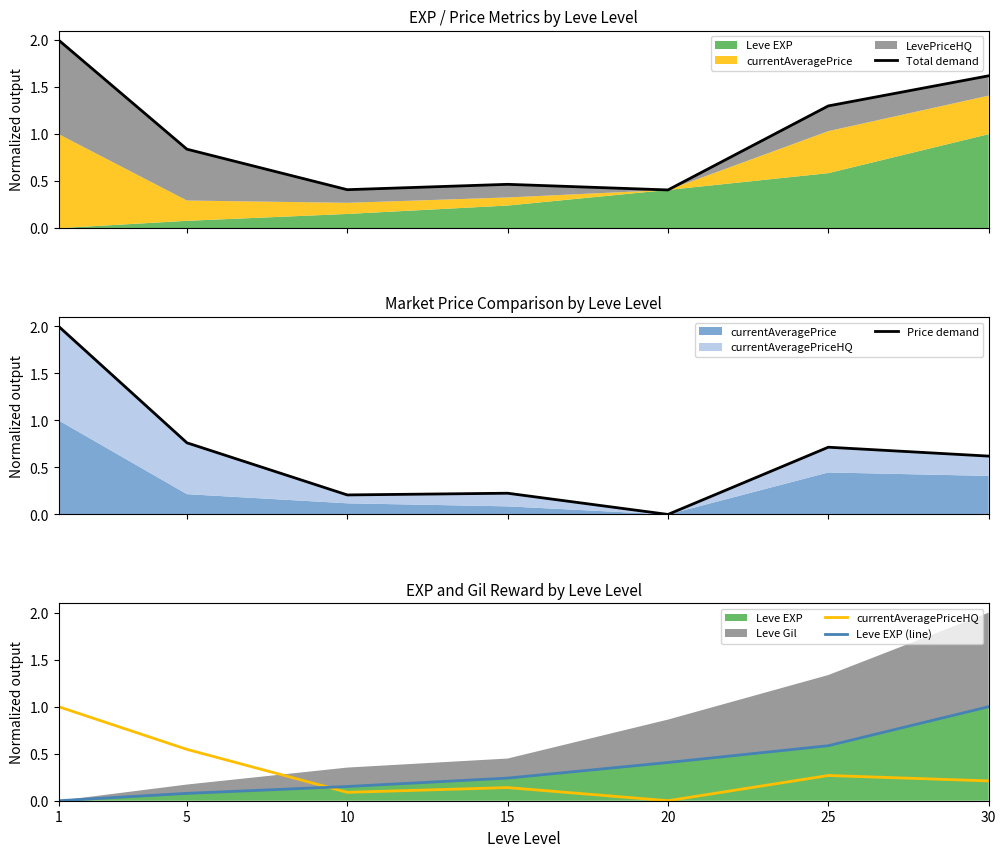

How many series are shown in this chart?

4